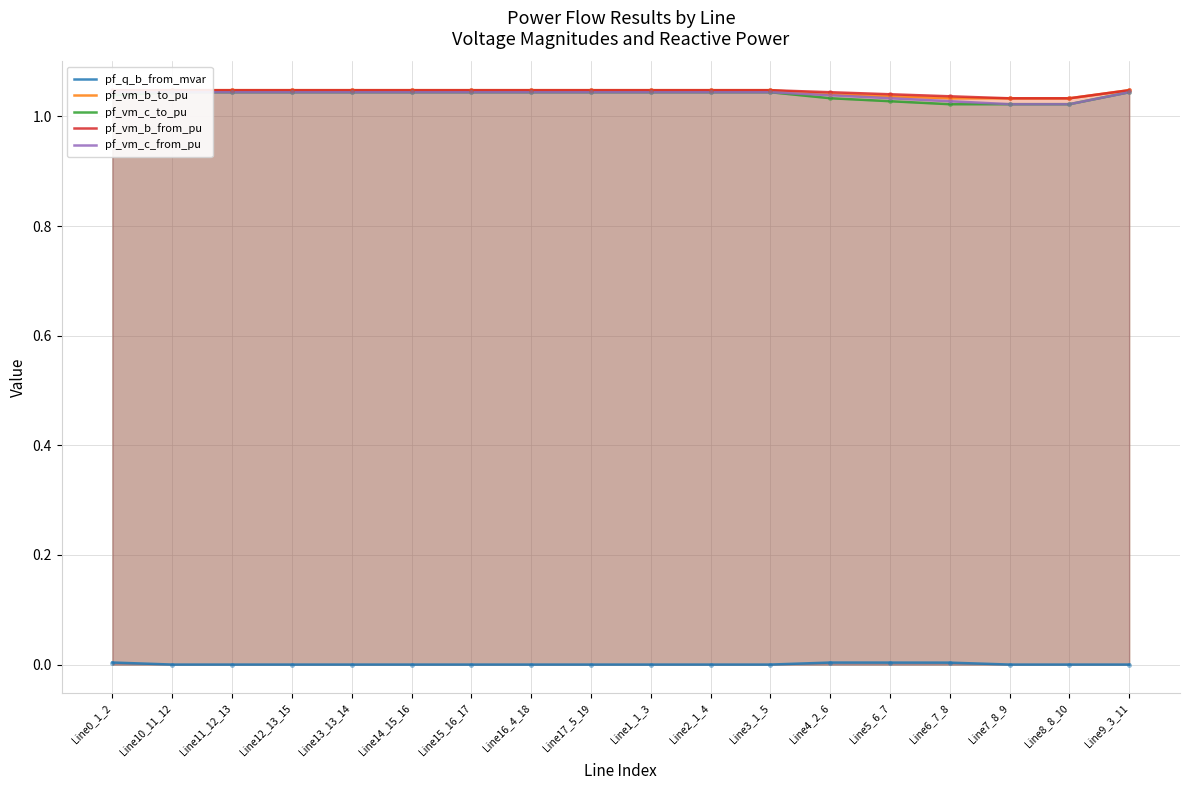

What are all the series names shown in the legend?

pf_q_b_from_mvar, pf_vm_b_to_pu, pf_vm_c_to_pu, pf_vm_b_from_pu, pf_vm_c_from_pu